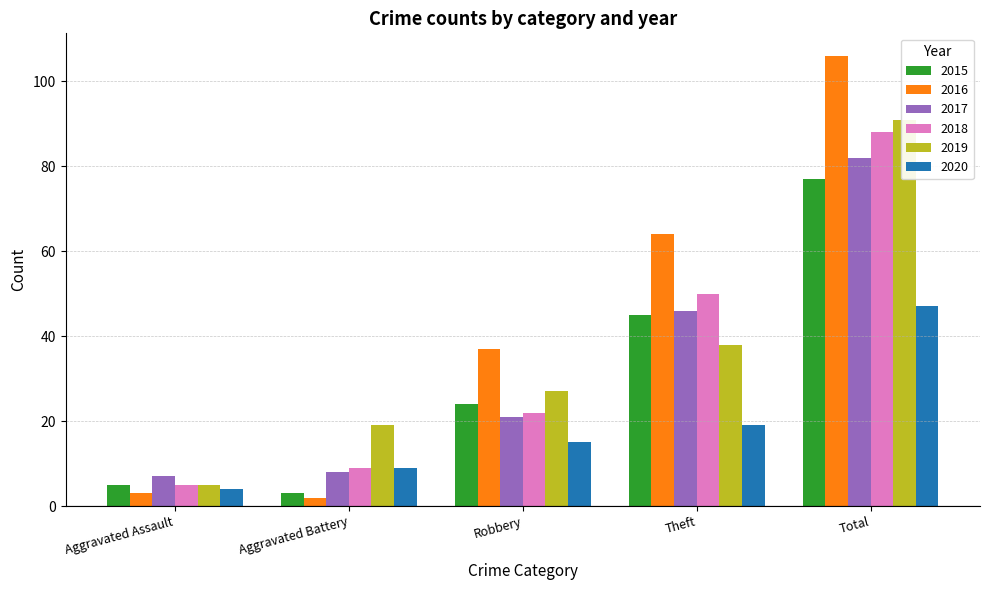

True or false: 2016 has a value of 37 at Robbery.

True